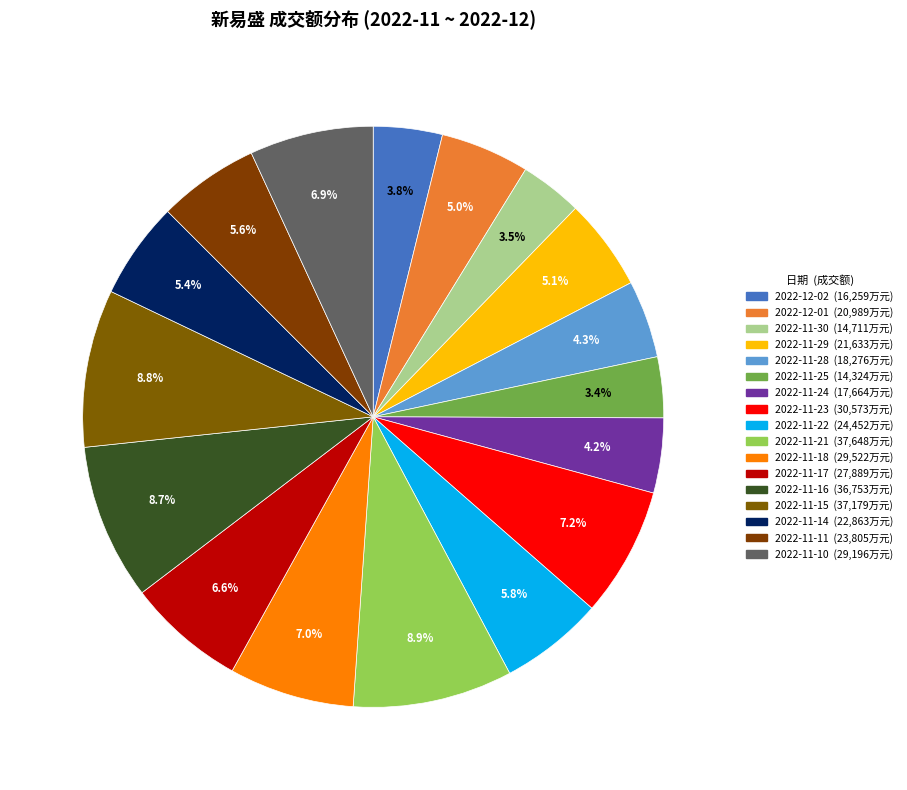

Is there any slice that represents more than half of the pie?

No